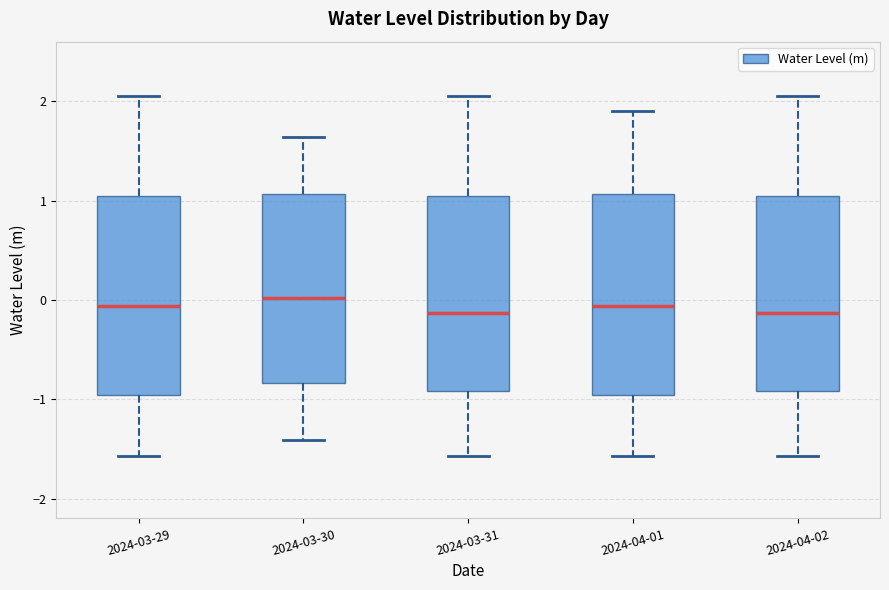

Reading left to right, read every box against the y-axis: the position of its median line, the range the box covers, and the ends of its whiskers. The values are not printed on the chart, so give them approximately, as read against the axis.

2024-03-29: median -0.1, box -1.0 to 1.0, whiskers -1.6 to 2.1
2024-03-30: median 0.0, box -0.8 to 1.1, whiskers -1.4 to 1.6
2024-03-31: median -0.1, box -0.9 to 1.0, whiskers -1.6 to 2.1
2024-04-01: median -0.1, box -1.0 to 1.1, whiskers -1.6 to 1.9
2024-04-02: median -0.1, box -0.9 to 1.0, whiskers -1.6 to 2.1